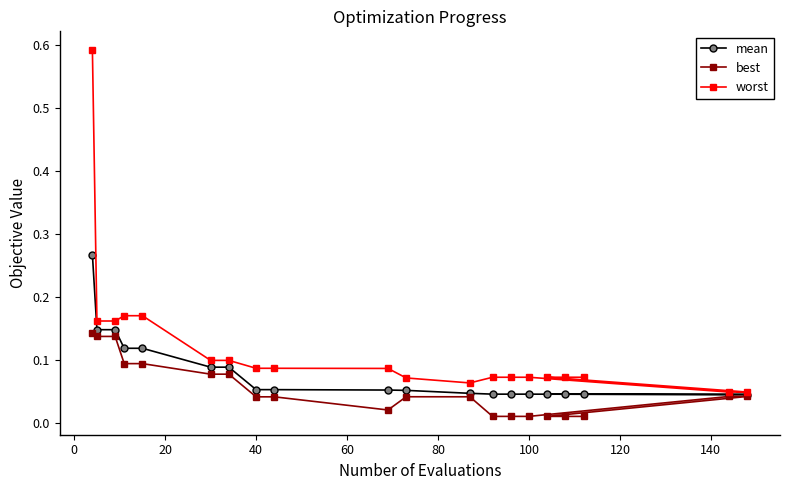

Which series has the largest range (max minus min)?

worst